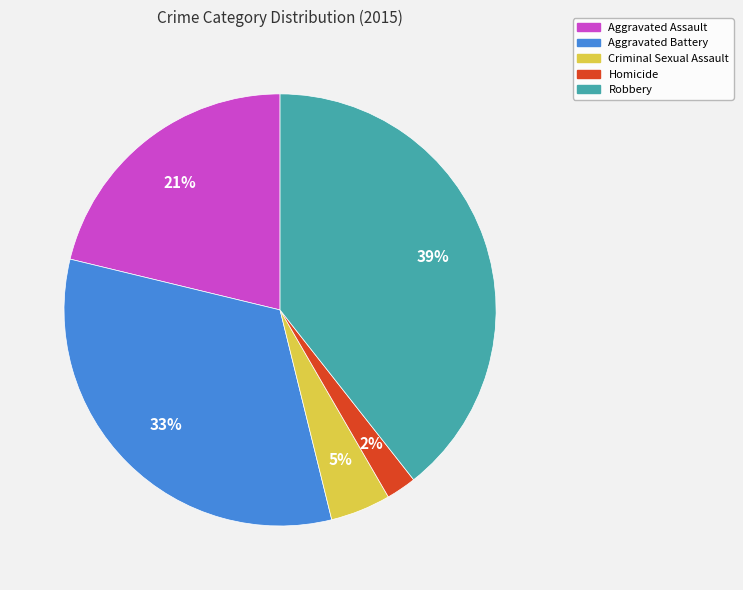

Combined, do Criminal Sexual Assault and Aggravated Battery account for over 50%?

No